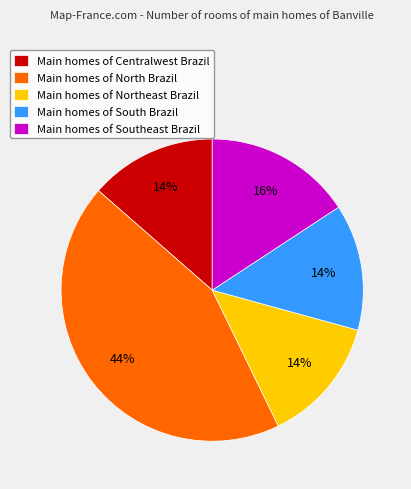

Combined, do Main homes of Centralwest Brazil and Main homes of Southeast Brazil account for over 50%?

No